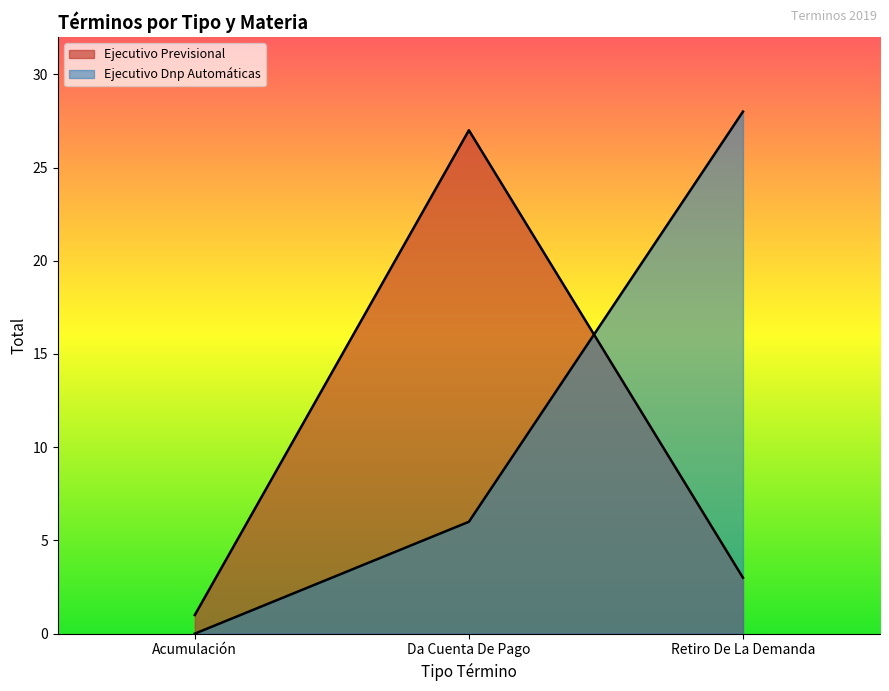

List the labels in order of value, smallest first.

Acumulación, Retiro De La Demanda, Da Cuenta De Pago